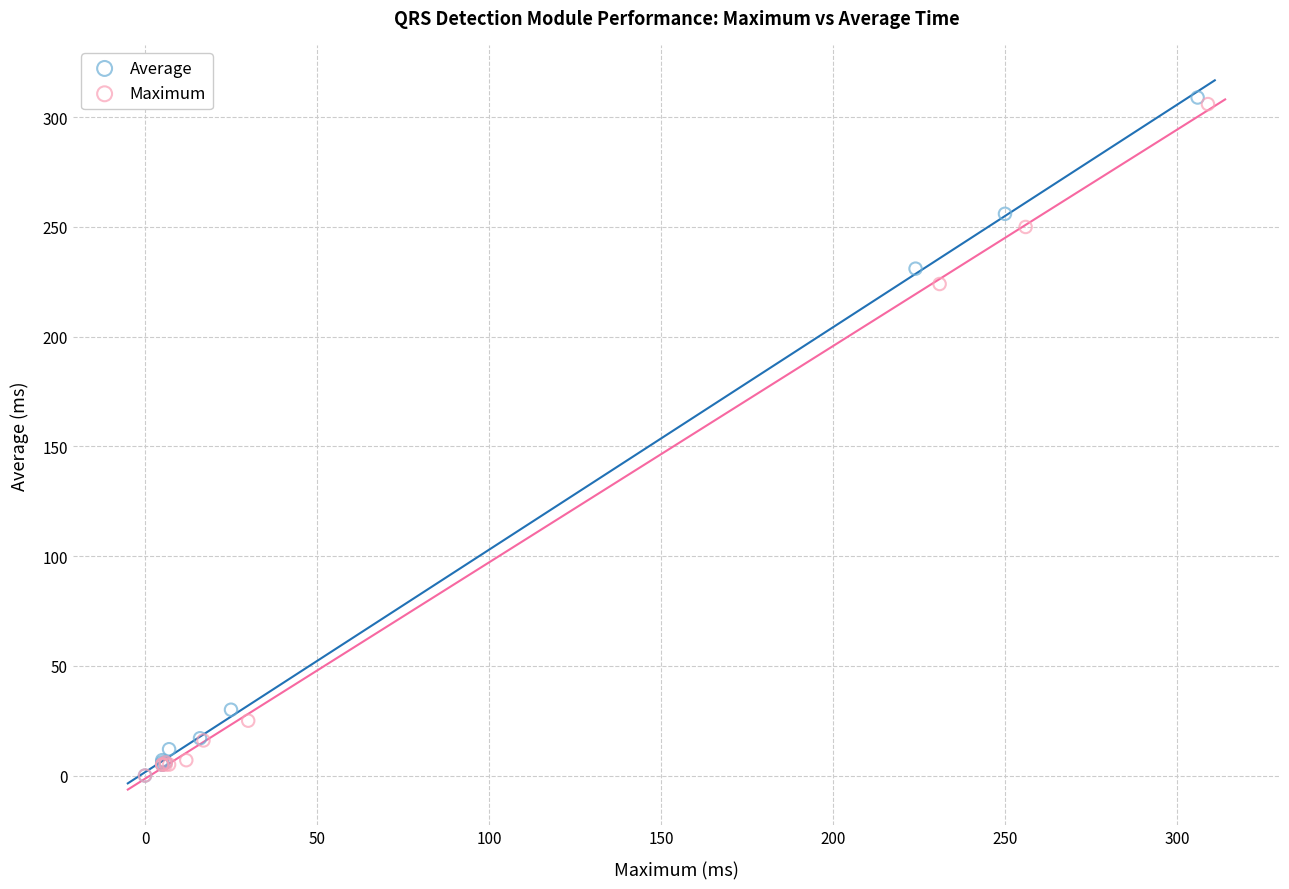

Which series has the largest Y range (max minus min)?

Average